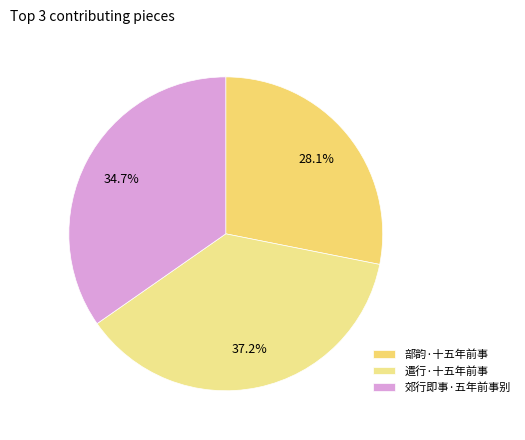

The 部韵·十五年前事 slice represents 14% of the pie. True or false?

False